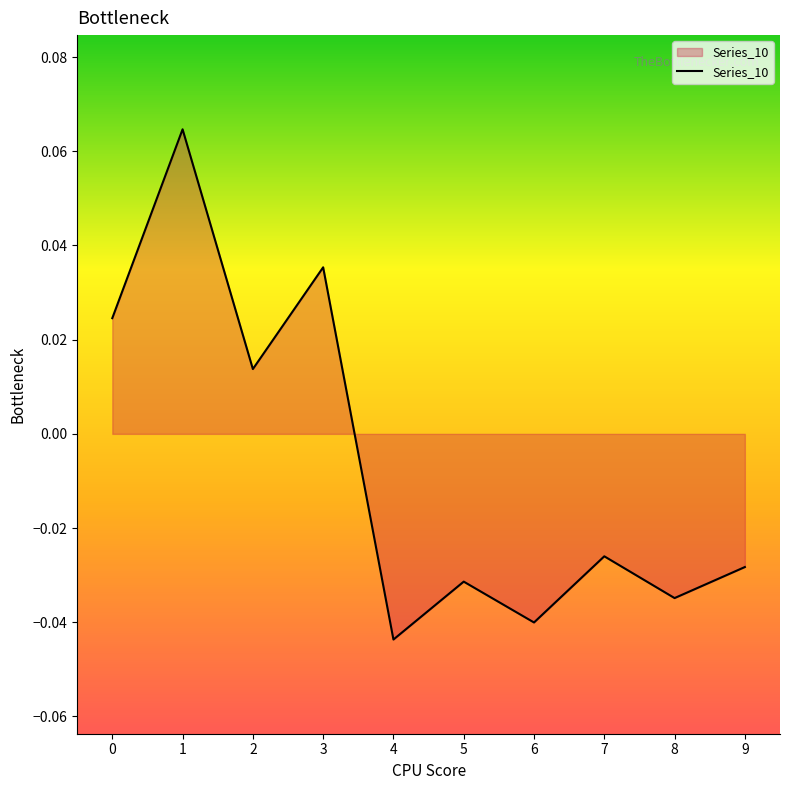

Which label corresponds to the smallest value in the chart?

4